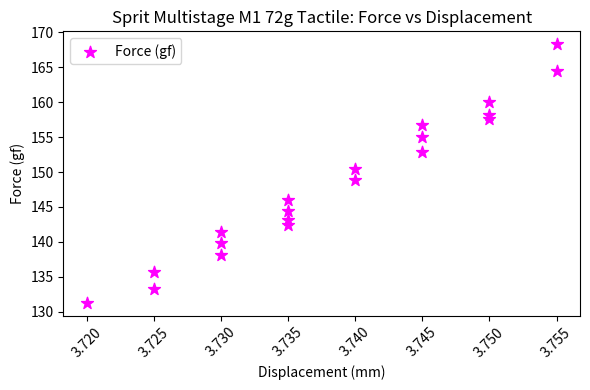

List the coordinates of all points as (X, Y) pairs, reading left to right.

(3.7, 131.3)  (3.7, 135.7)  (3.7, 133.2)  (3.7, 141.4)  (3.7, 139.9)  (3.7, 138.1)  (3.7, 146.0)  (3.7, 144.4)  (3.7, 143.1)  (3.7, 142.4)  (3.7, 150.5)  (3.7, 148.8)  (3.7, 156.8)  (3.7, 155.0)  (3.7, 152.9)  (3.8, 160.1)  (3.8, 158.2)  (3.8, 157.6)  (3.8, 168.3)  (3.8, 164.4)